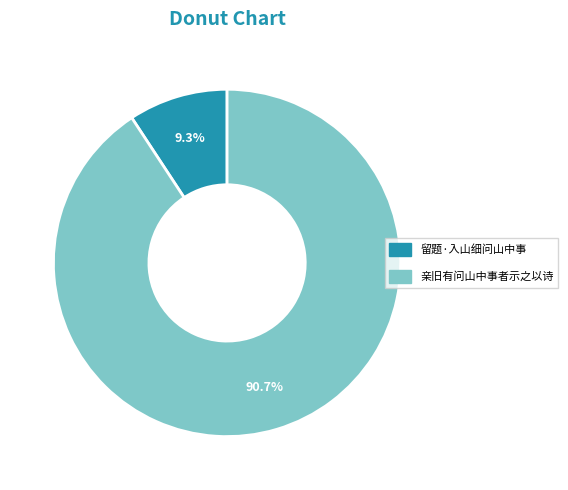

How many slices are in this pie chart?

2